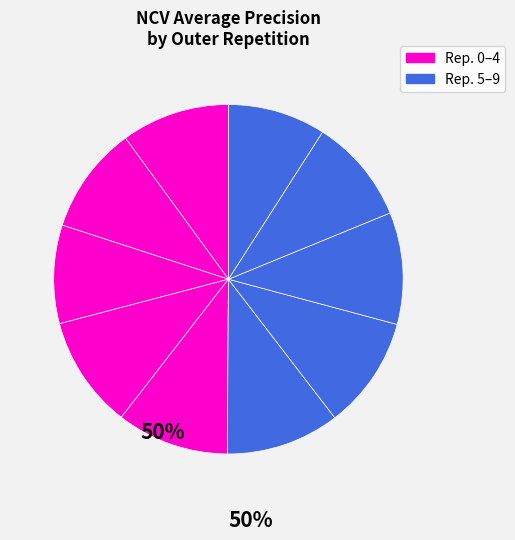

Is there any slice that represents more than half of the pie?

No